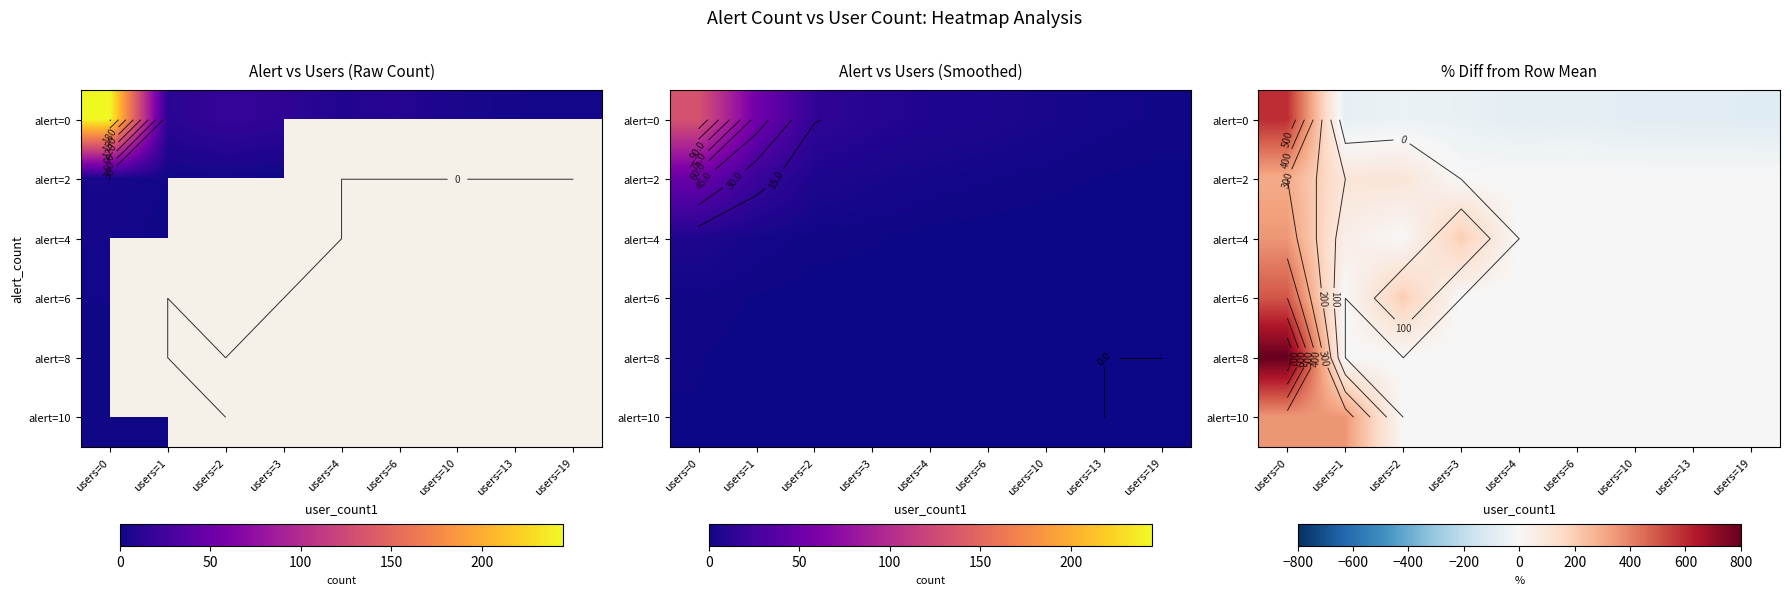

Which category has the highest value in the alert=10 series?

users=0